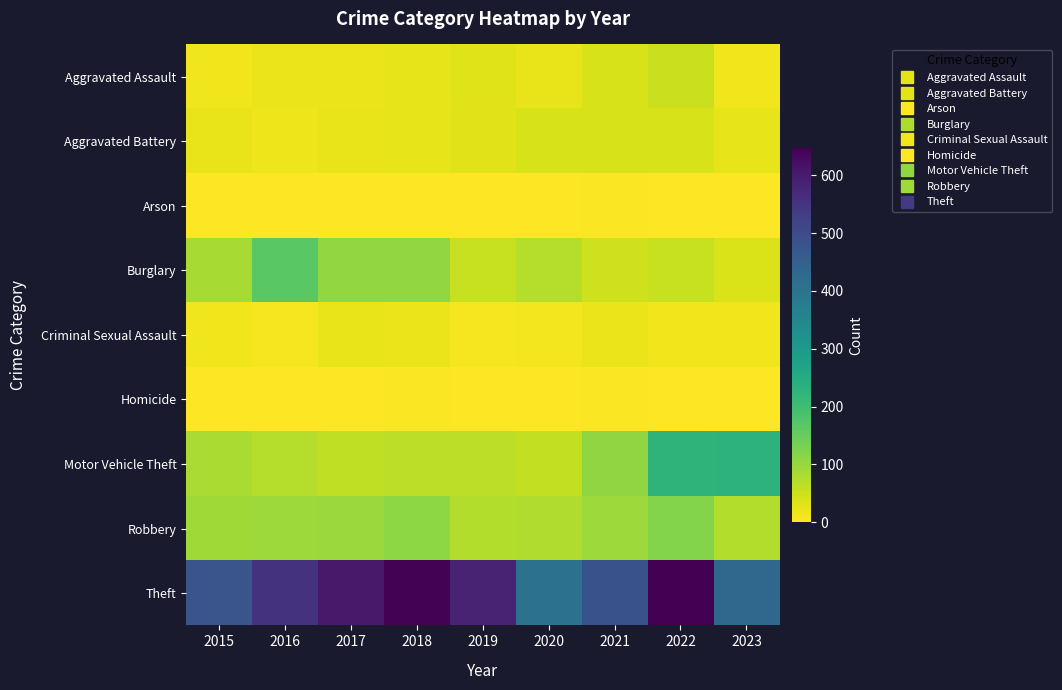

What is the spread (max minus min) of values at 2021?

482